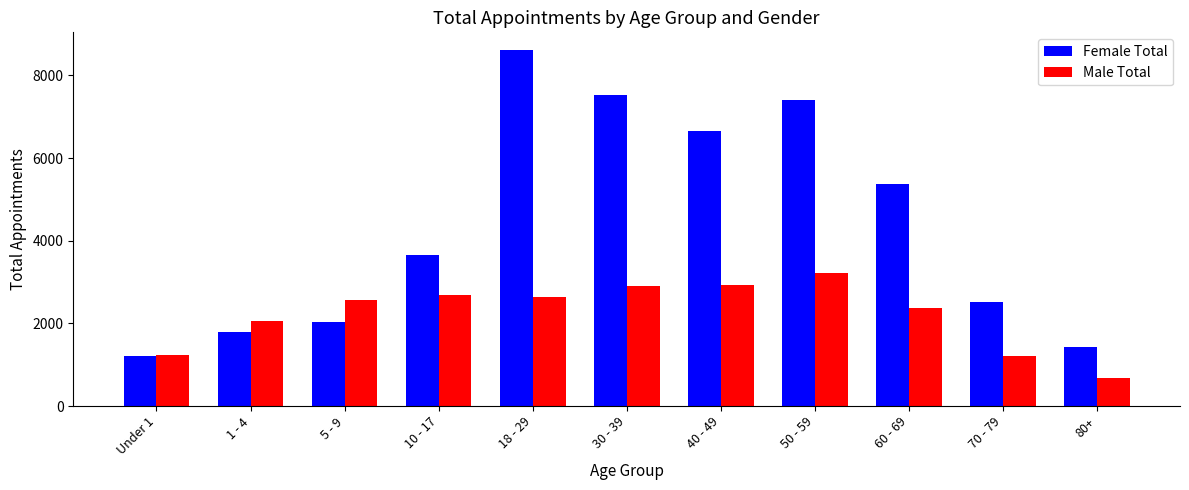

What is the smallest value displayed?

675